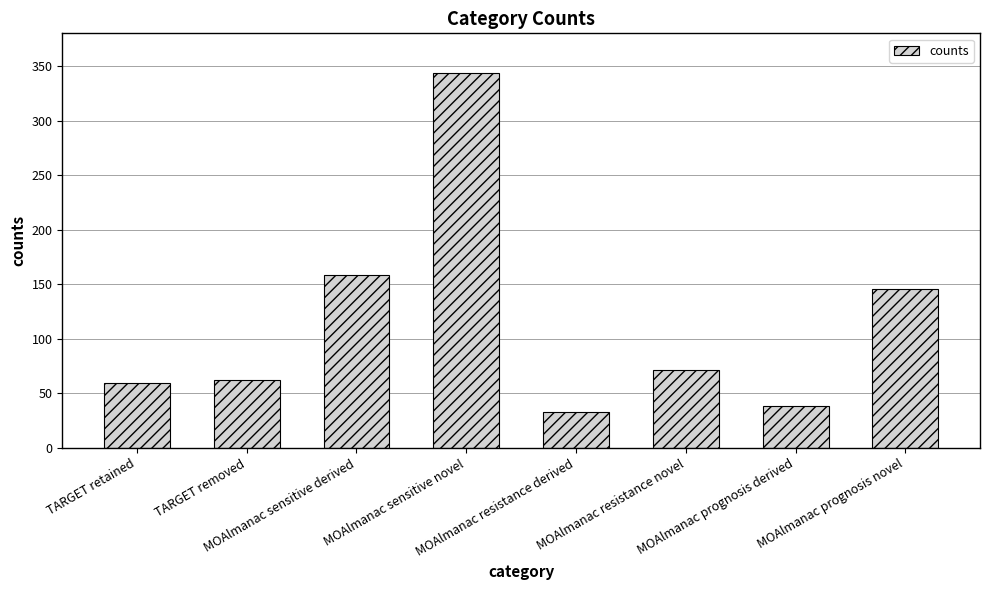

What is the label of the 2nd bar from the left?

TARGET removed